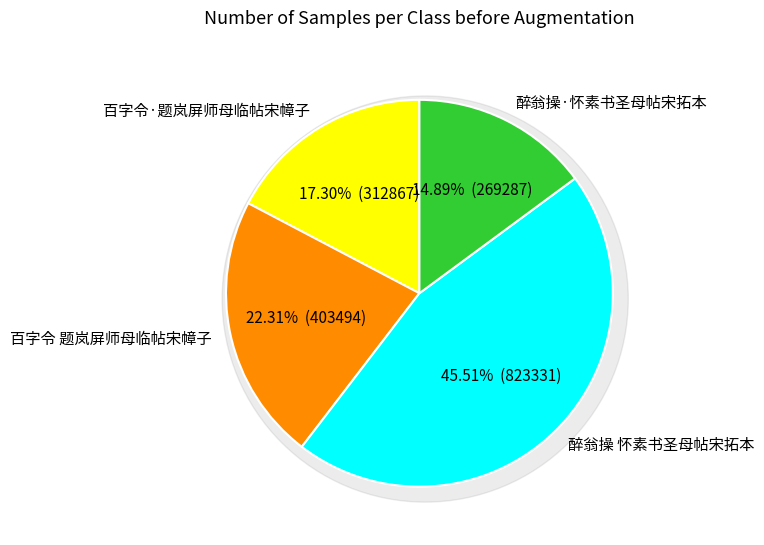

To the nearest percent, what percentage of the pie is 醉翁操·怀素书圣母帖宋拓本?

15%